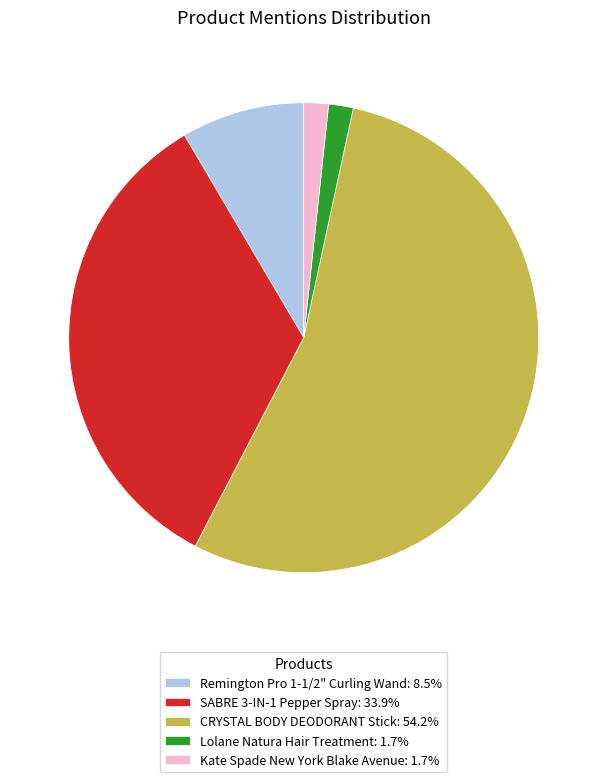

The SABRE 3-IN-1 Pepper Spray slice represents 34% of the pie. True or false?

True